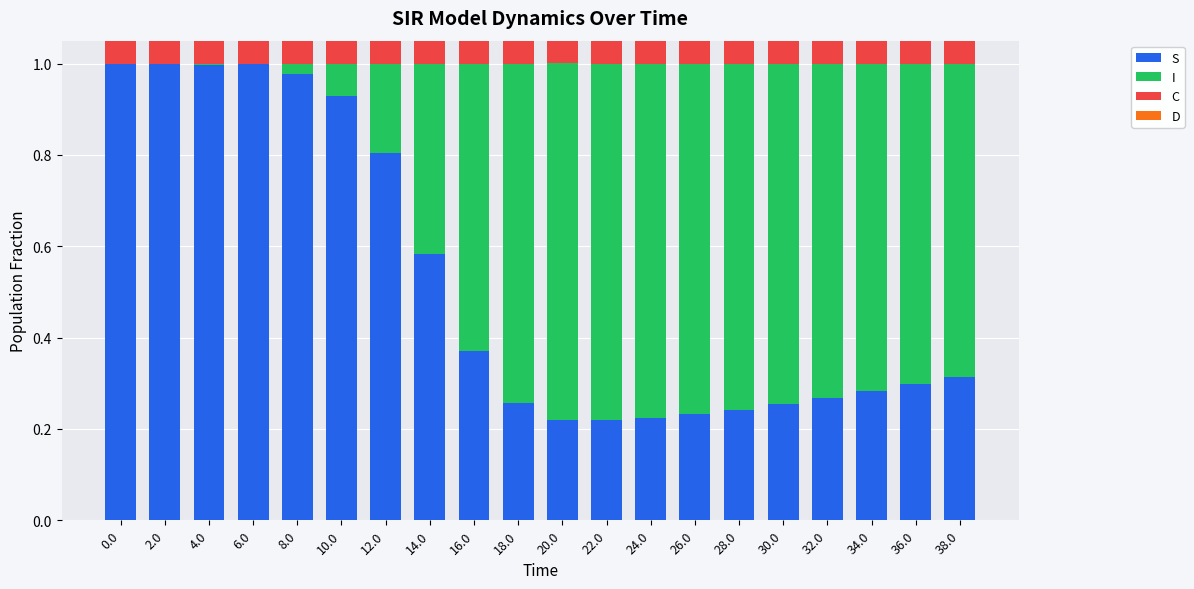

The I series shows 0.4 at 16.0. True or false?

False